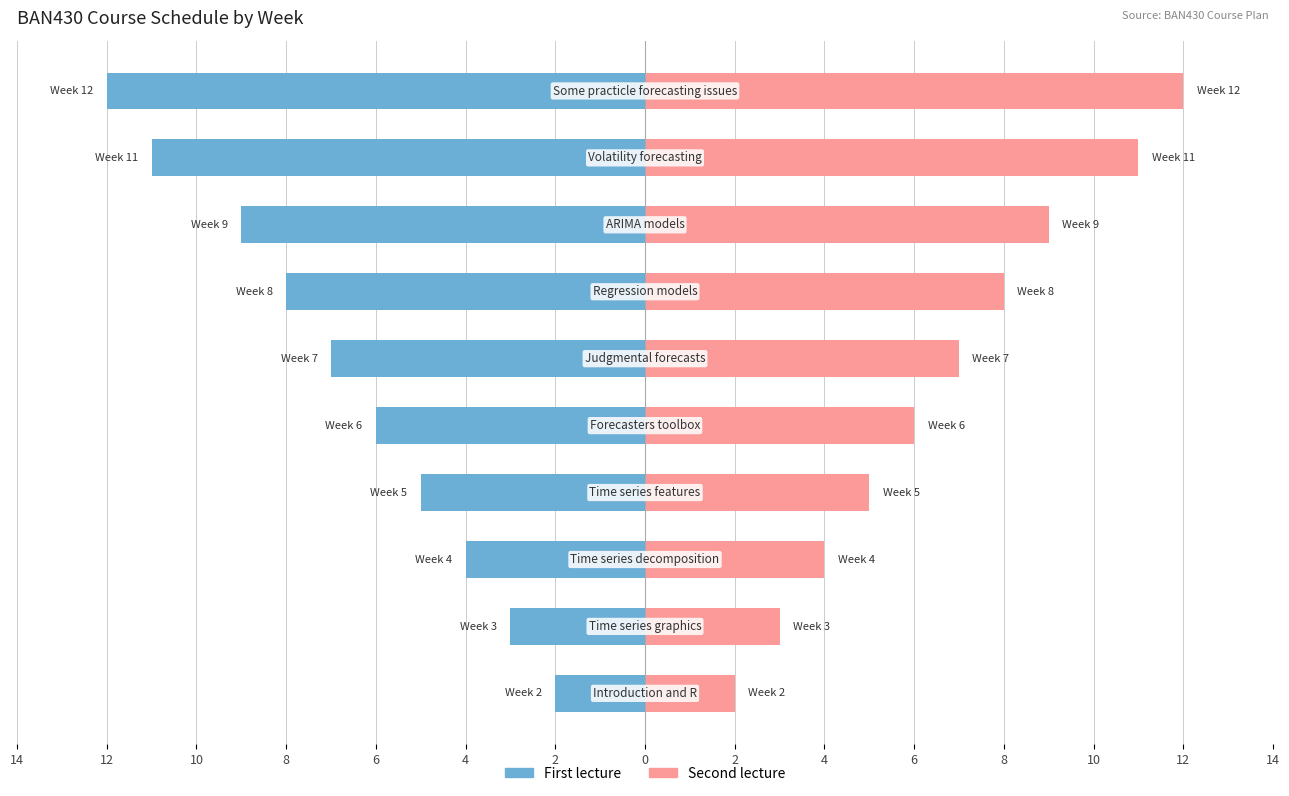

What is the highest value of the First lecture series?

-2